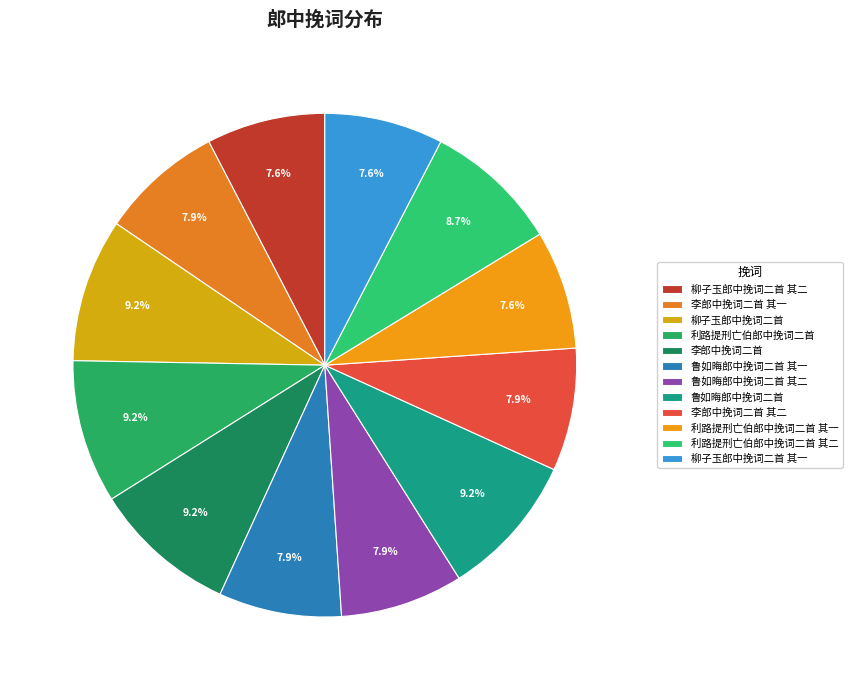

How many slices are in this pie chart?

12